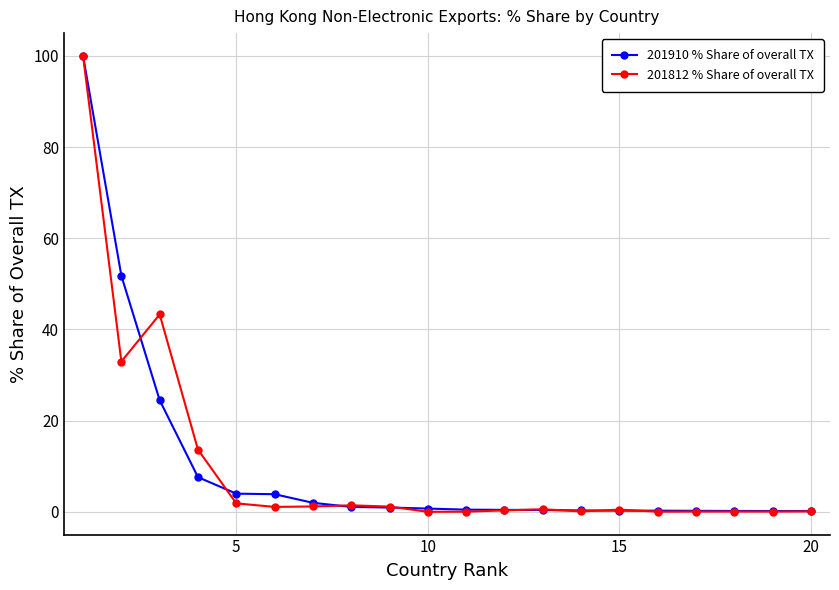

What is the maximum value shown in the chart?

100.0